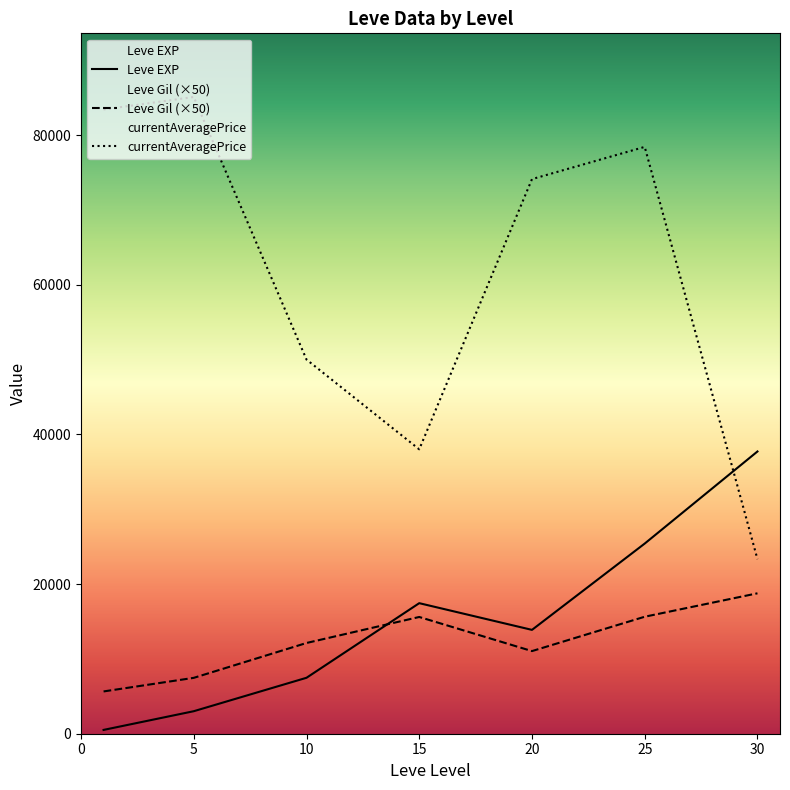

How many intersections are there between Leve EXP and Leve Gil (×50)?

1